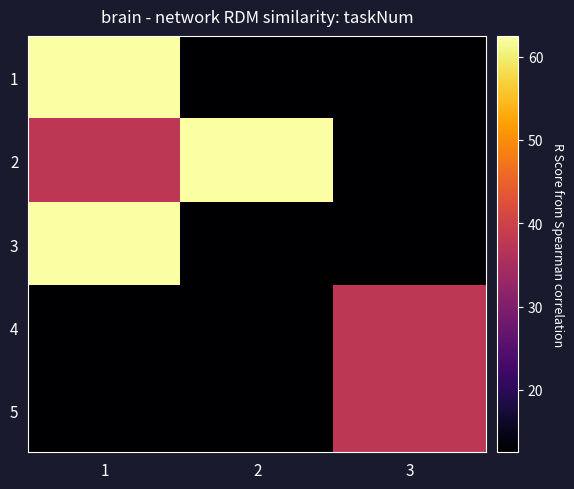

At which category is the sum across all series the highest?

1